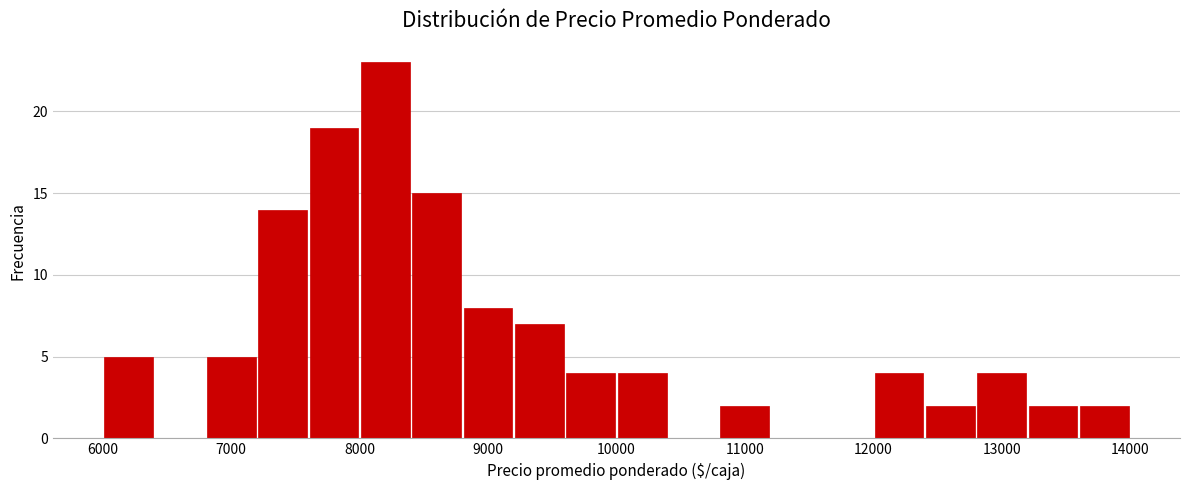

How tall is the bar that spans 8400 to 8800 on the x-axis? The values are not printed on the chart, so give them approximately, as read against the axis.

15